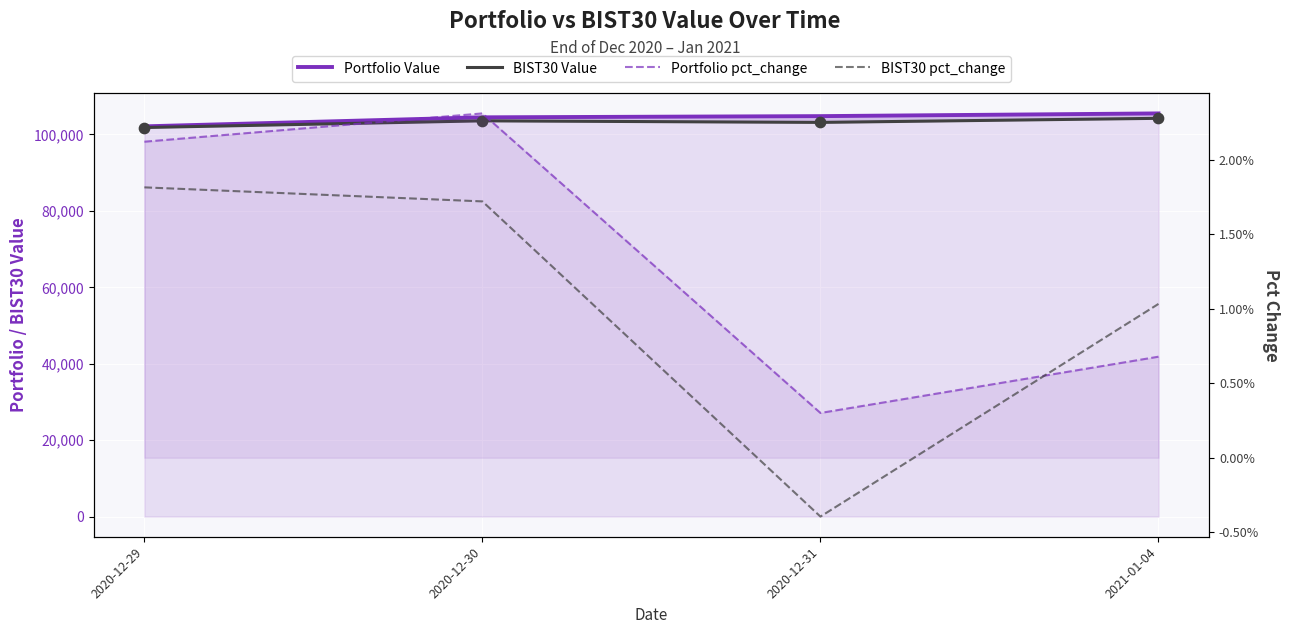

Which series has the largest total across all categories?

Portfolio Value